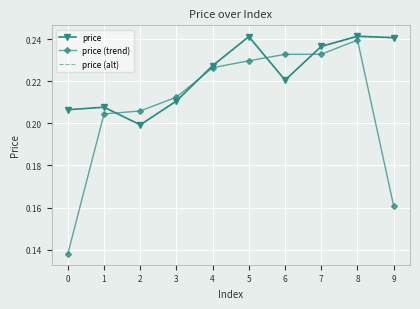

Which label corresponds to the smallest value in the chart?

0